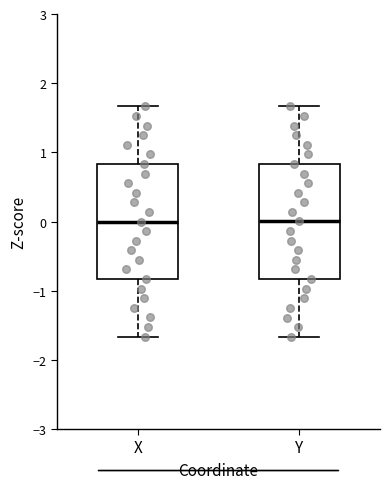

Reading left to right, transcribe this box plot: for each box, give where its median line is, the range the box spans, and where its two whiskers end, as read against the y-axis. The values are not printed on the chart, so give them approximately, as read against the axis.

X: median 0.0, box -0.8 to 0.8, whiskers -1.7 to 1.7
Y: median 0.0, box -0.8 to 0.8, whiskers -1.7 to 1.7